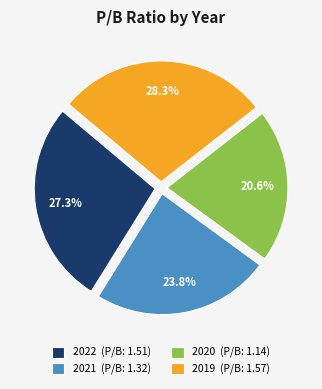

Does 2022 account for over 50% of the chart?

No